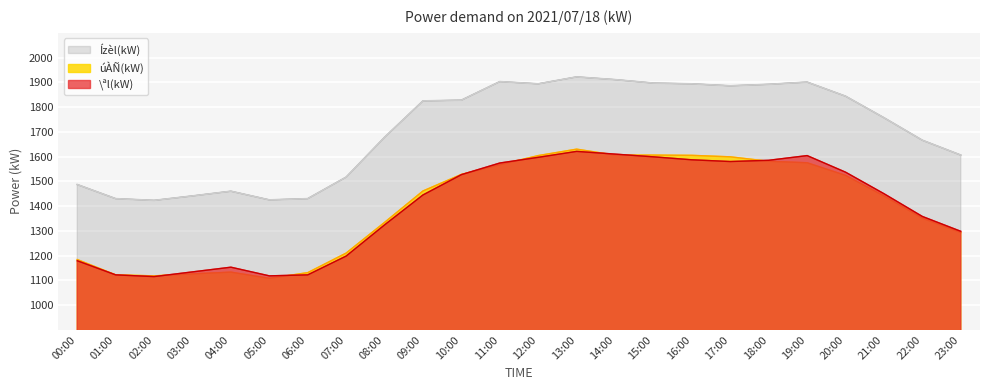

What position from the right is 13:00?

11